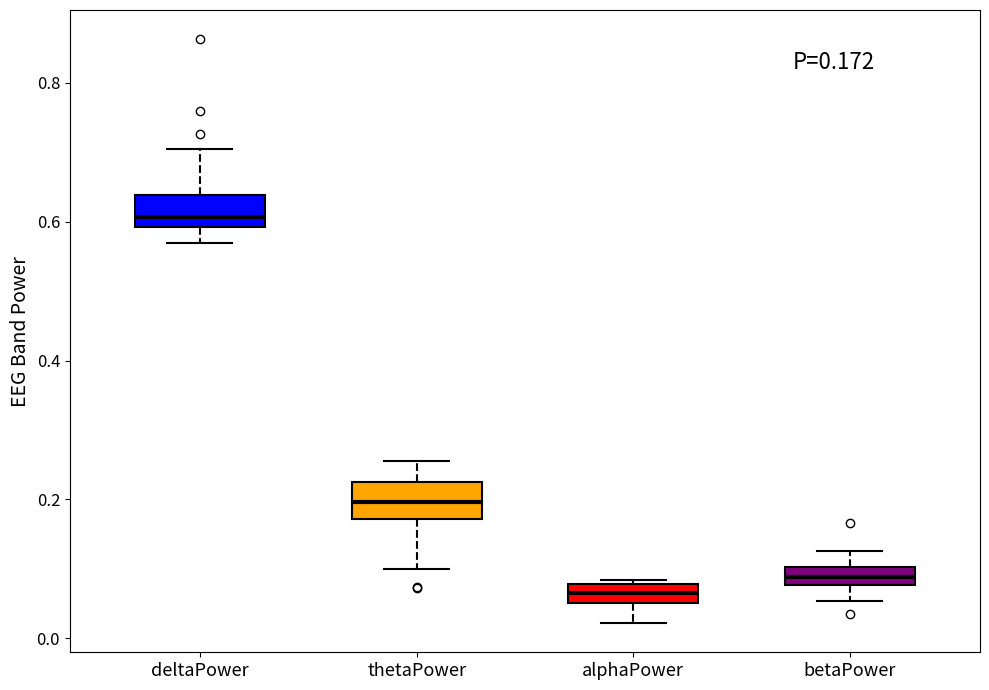

Where is the upper edge of the box for deltaPower on the y-axis? The values are not printed on the chart, so give them approximately, as read against the axis.

0.64